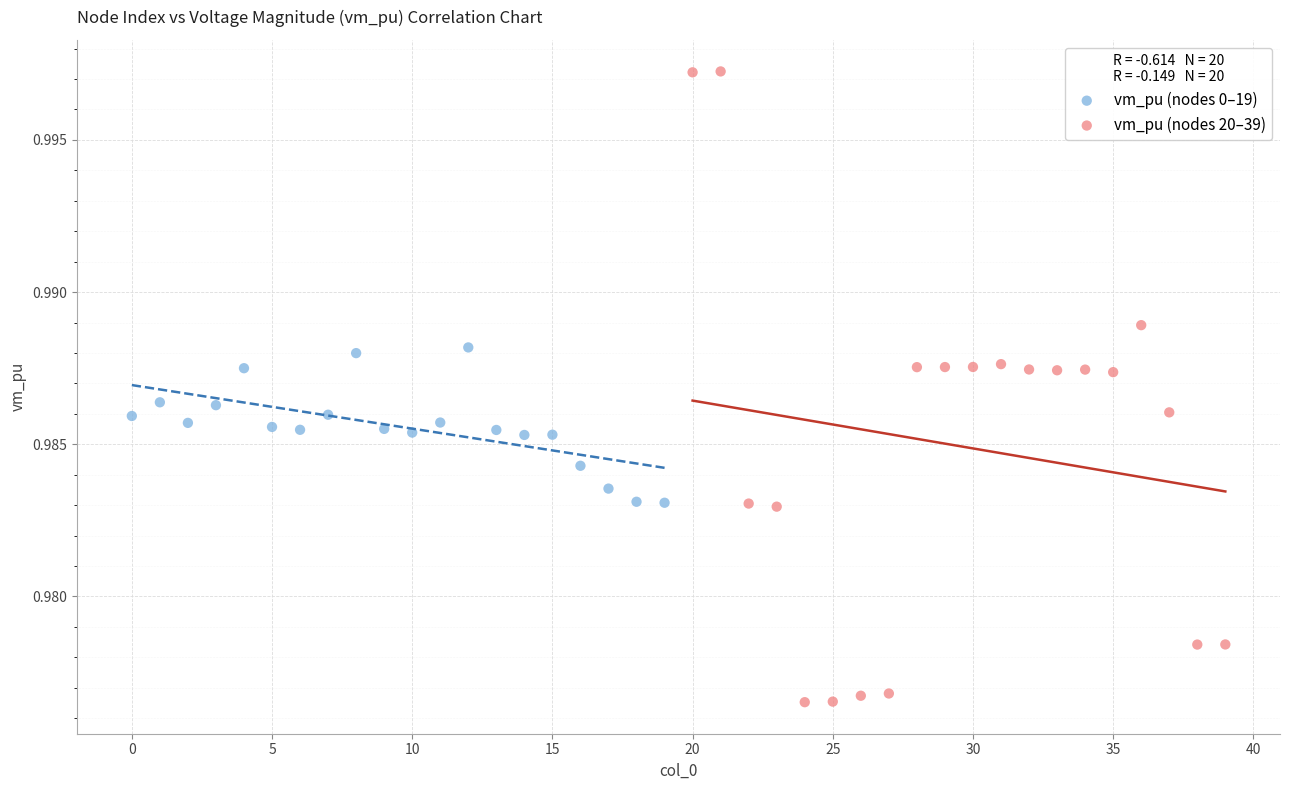

Which series reaches the maximum Y coordinate?

vm_pu (nodes 20–39)